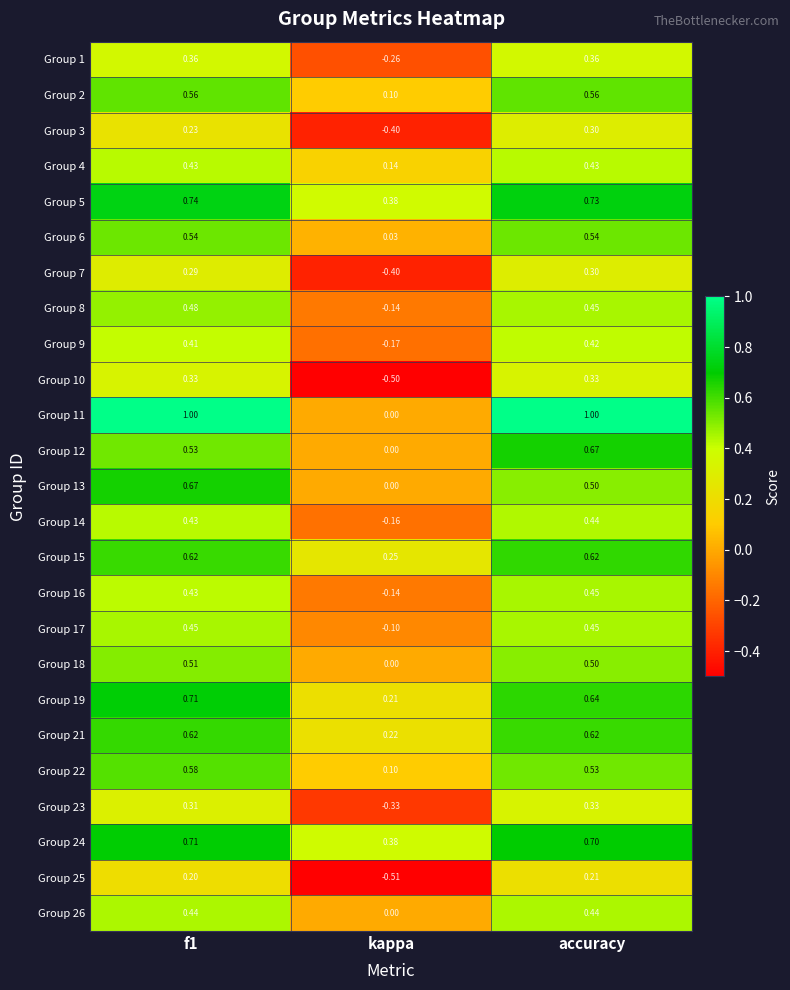

Where is Group 5 nearest to the value 0?

kappa